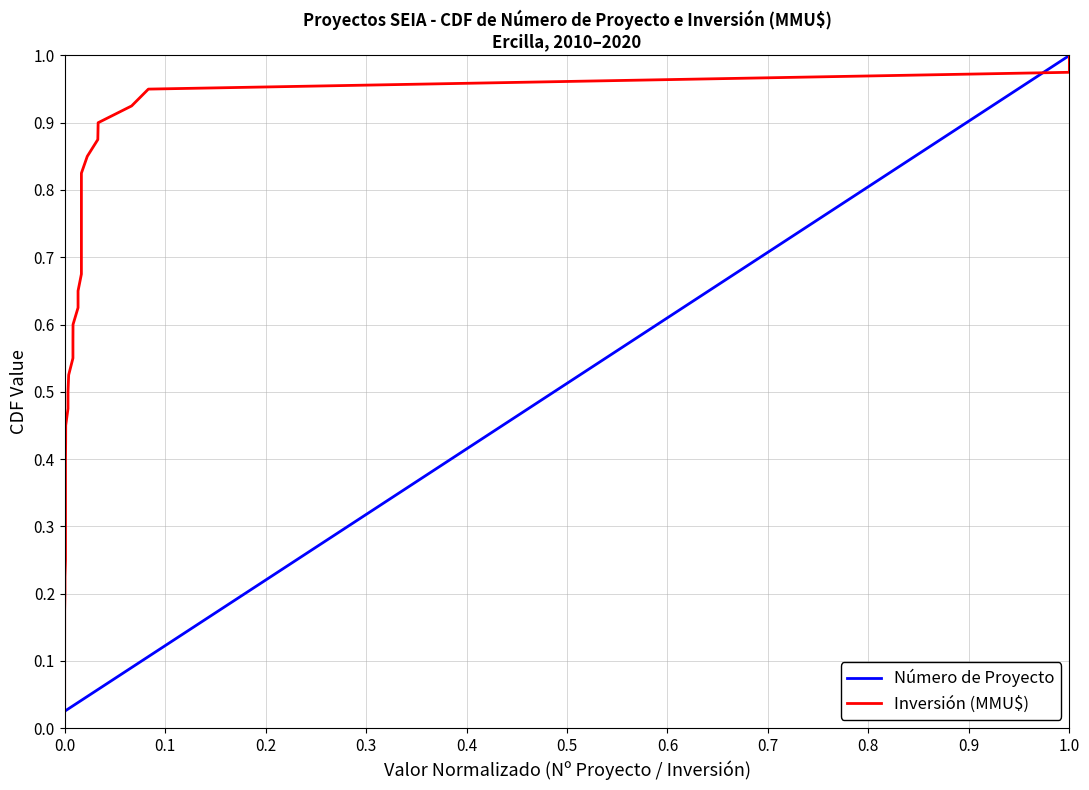

What are all the series names shown in the legend?

Número de Proyecto, Inversión (MMU$)